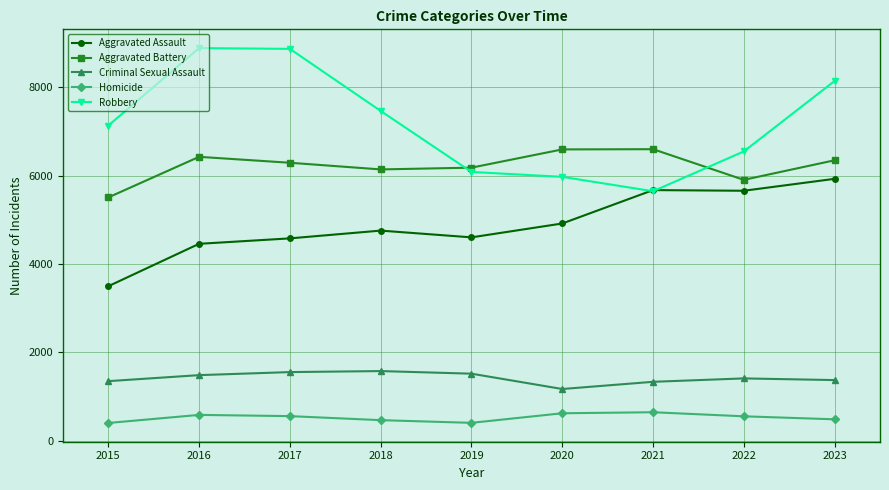

True or false: Aggravated Assault has more than 0 interior local peaks.

True